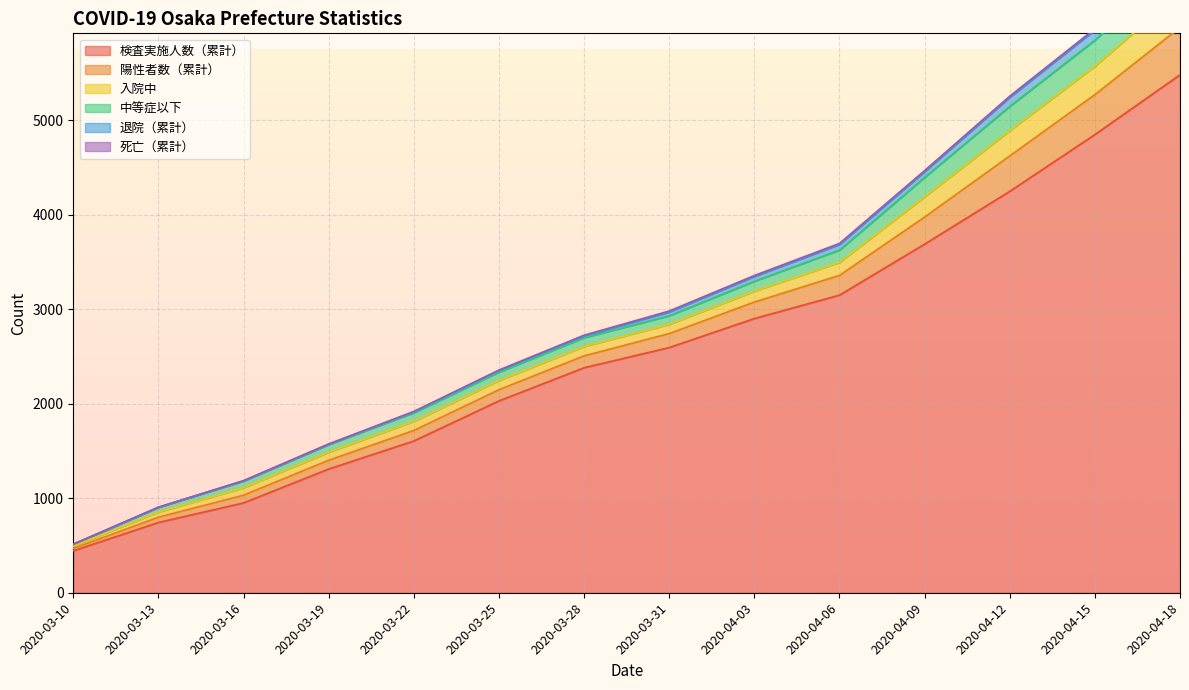

Is it true that 中等症以下 equals 50 at 2020-03-13?

True